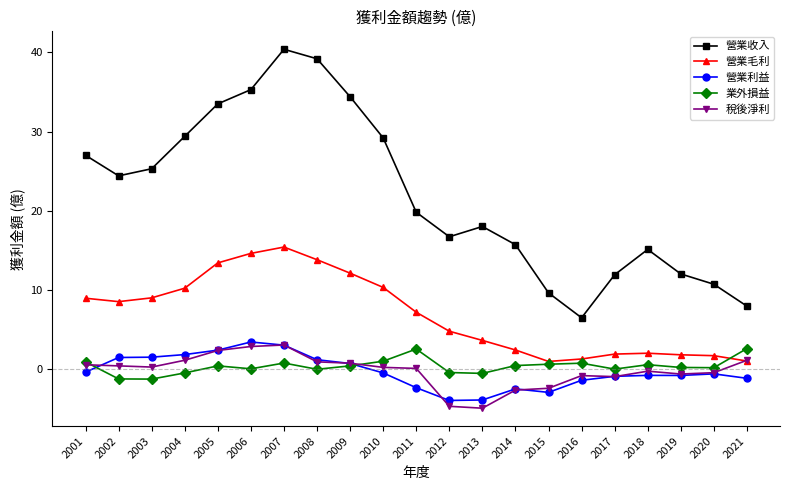

How many lines are shown in the chart?

5